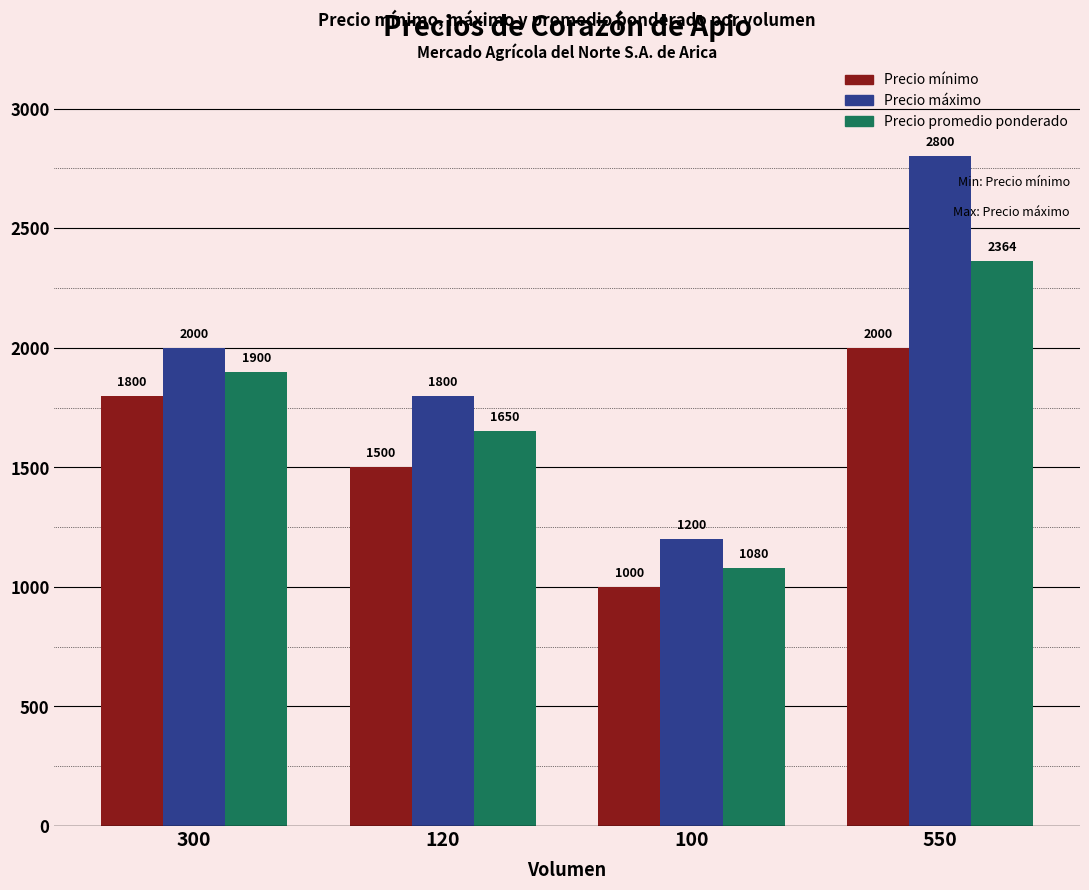

How many values in the Precio mínimo series are below 1800?

2